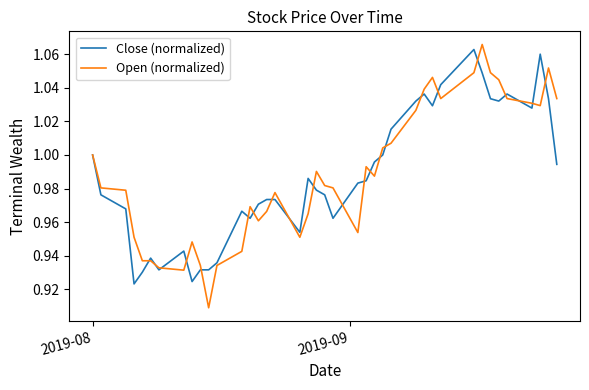

Which series has the largest range (max minus min)?

Open (normalized)